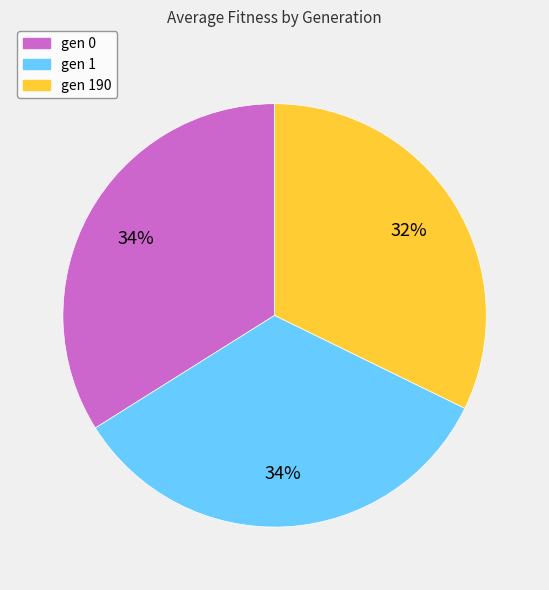

What is the smallest slice in the pie chart?

gen 190